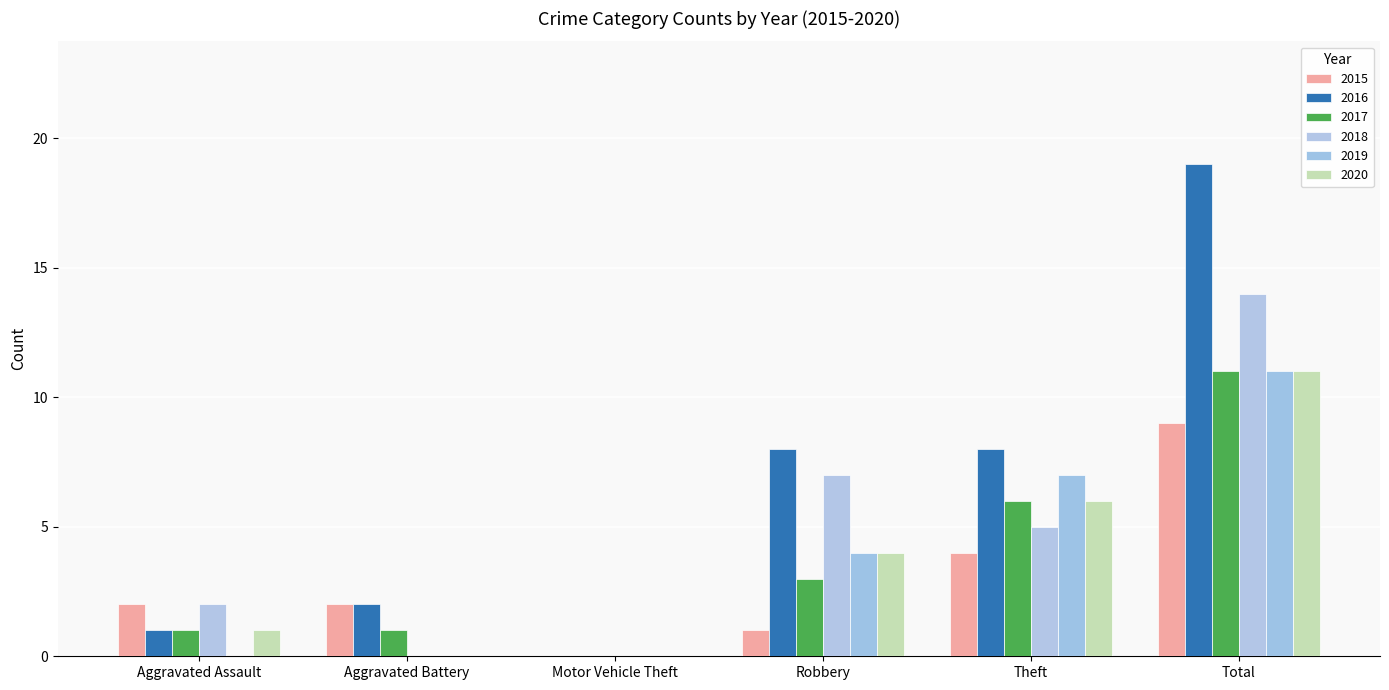

Is the value of 2016 at Aggravated Assault greater than the value of 2015 at Aggravated Assault?

No